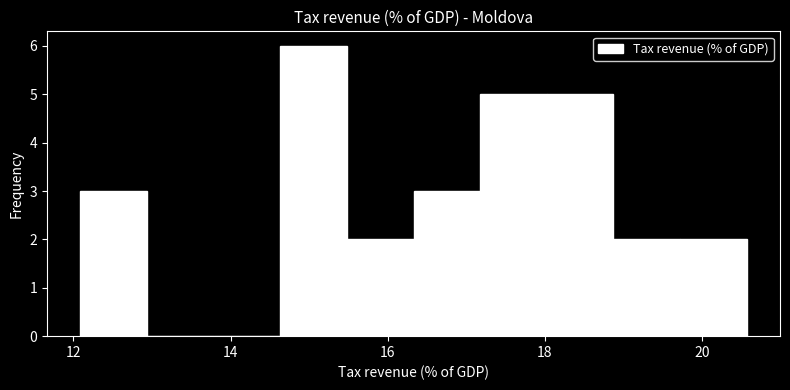

What is the height of the bar covering 19.8 to 20.6 on the x-axis? Neither the bar edges nor the heights are printed on the chart, so give them approximately, as read against the axes.

2